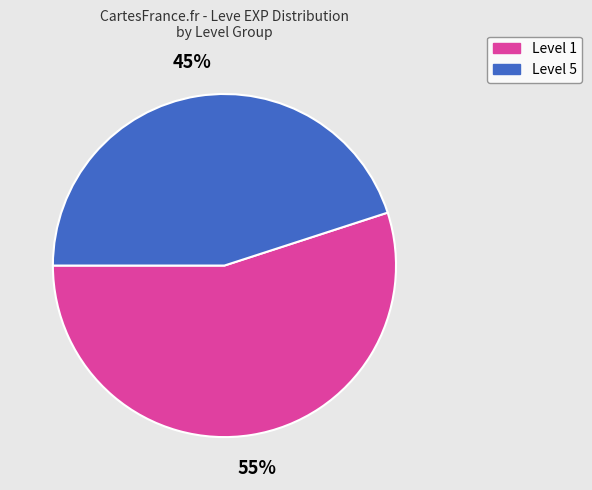

How many slices are in this pie chart?

2